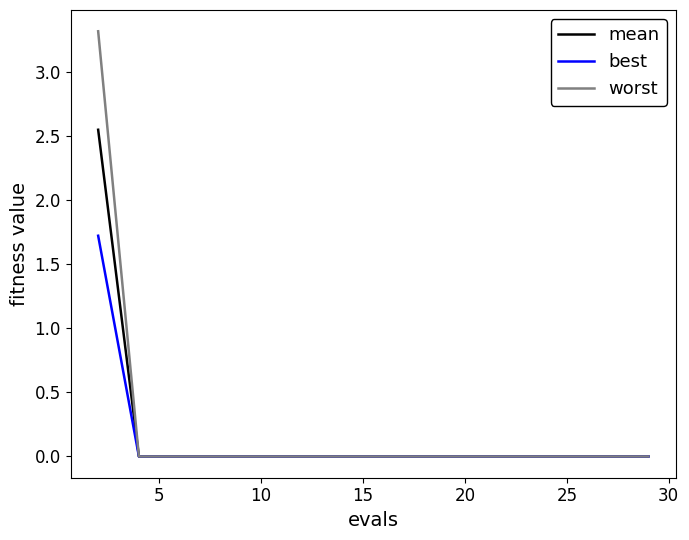

Count the number of data series in this chart.

3